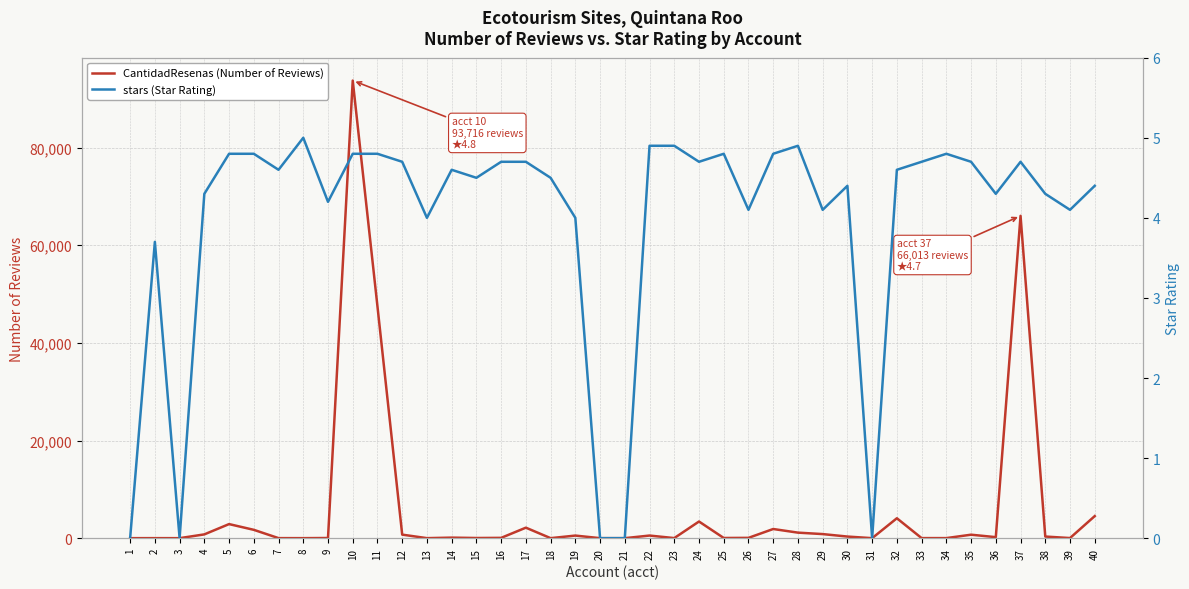

Is it true that stars (Star Rating) equals 5.0 at 8?

True